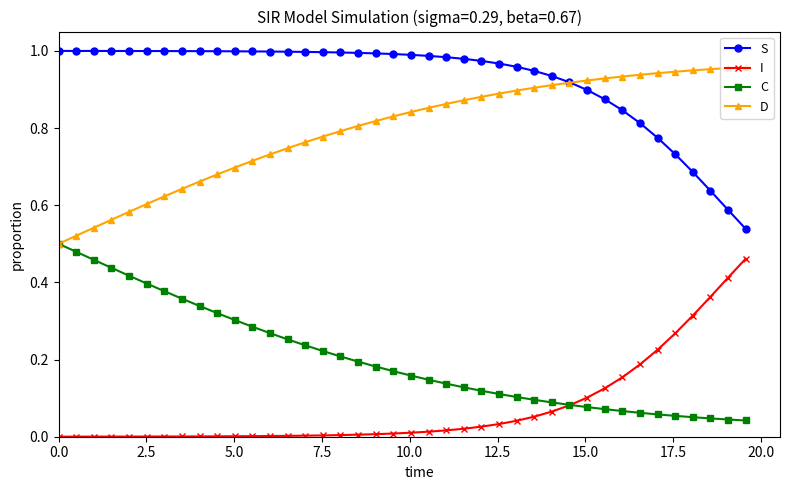

Is this an area chart (filled region under the line)?

No